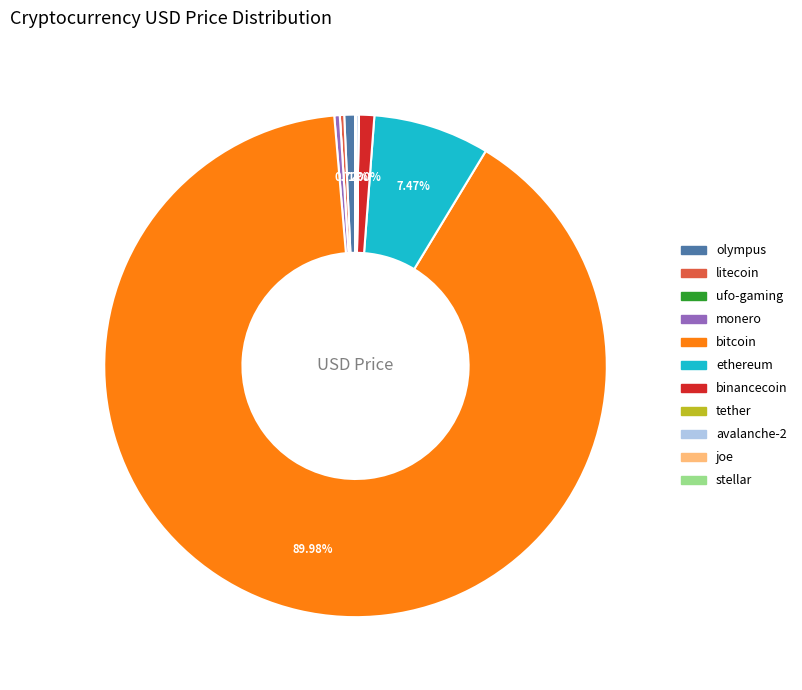

Approximately how many times larger is the value at olympus compared to binancecoin?

0.7